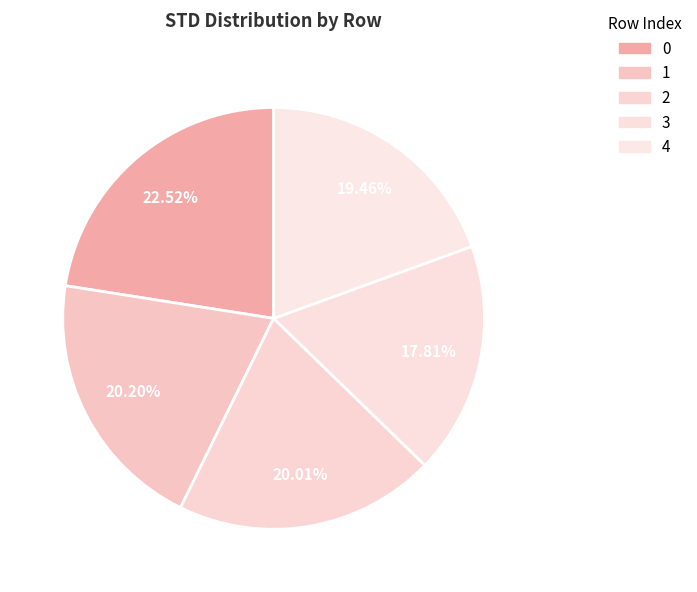

Which has a higher value, 1 or 2?

1